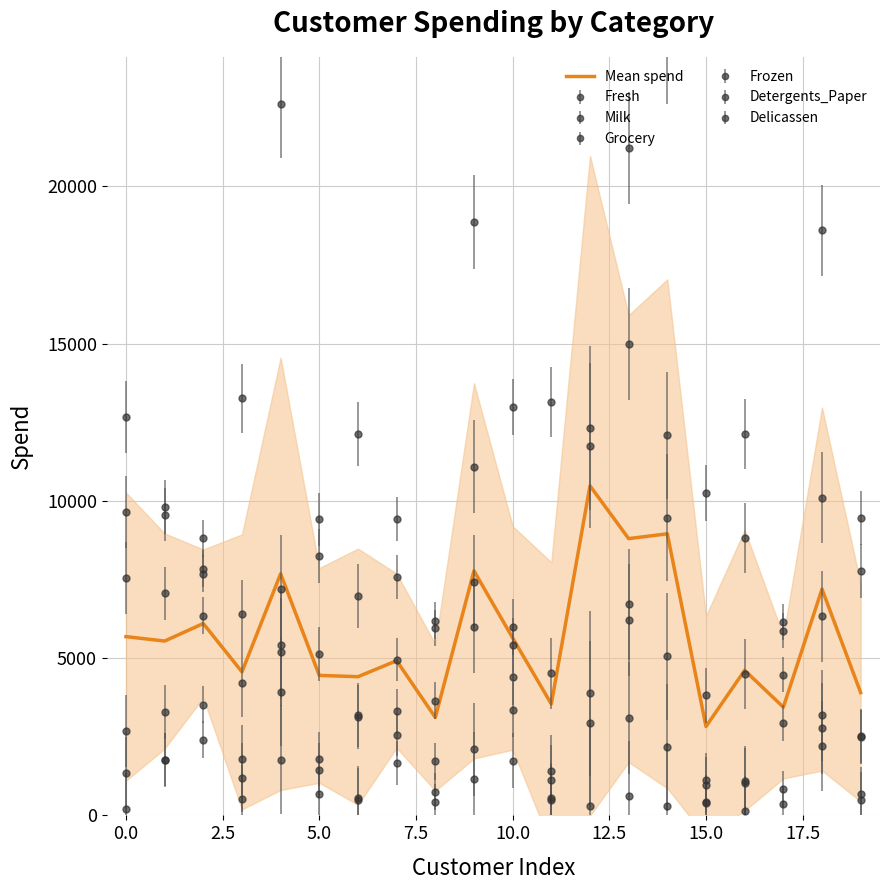

What is the change in value from 5.0 to 12?

+5918.0